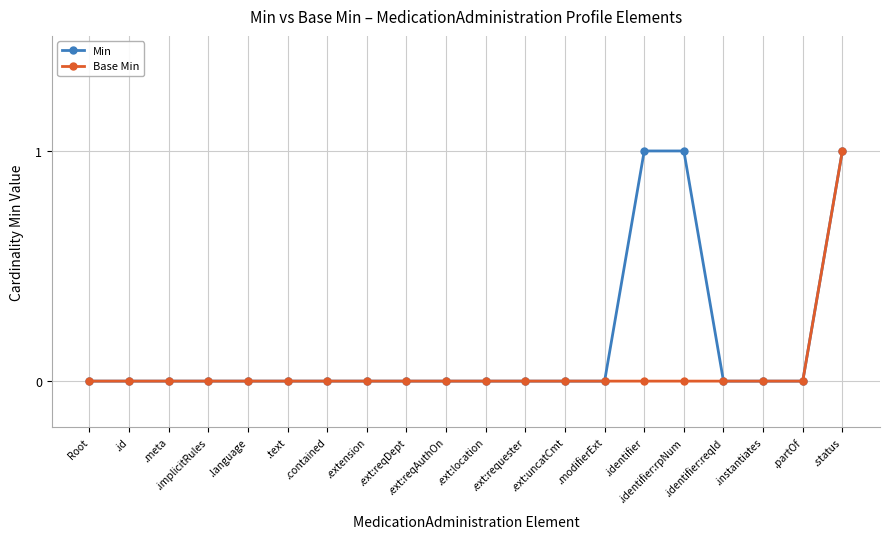

How many lines are shown in the chart?

2